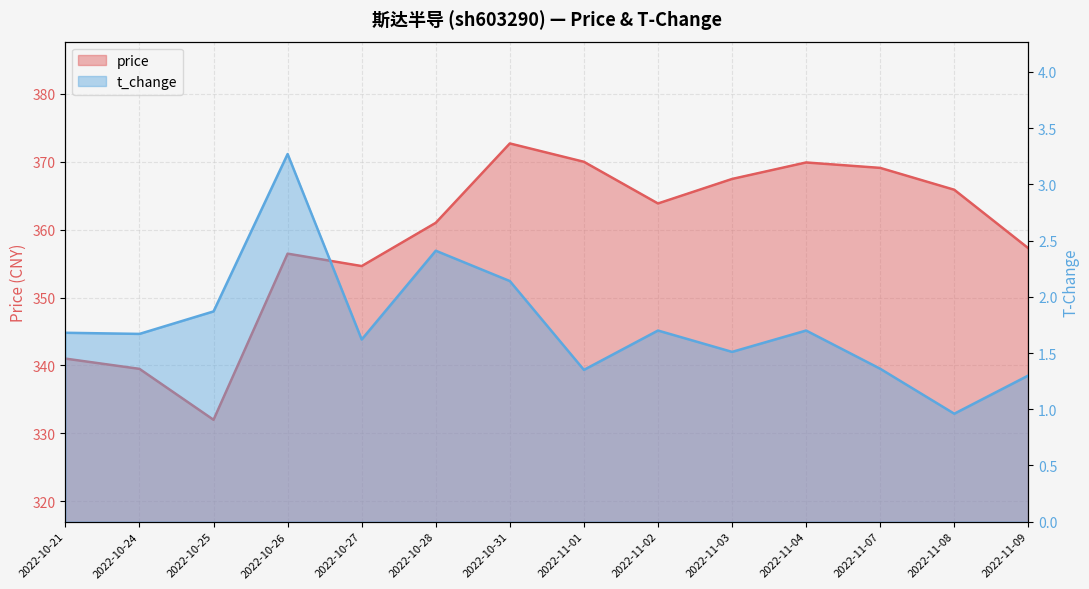

At which category is the sum across all series the highest?

2022-10-31